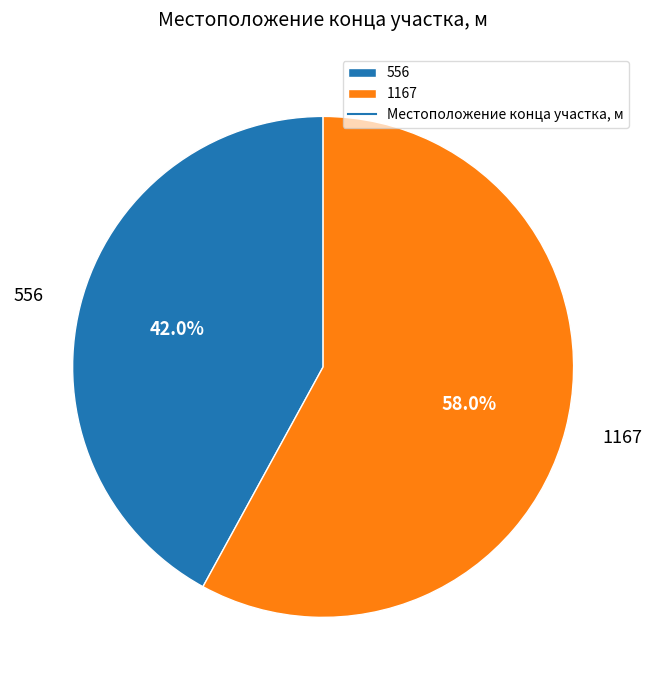

To the nearest percent, what percentage of the pie is 556?

42%